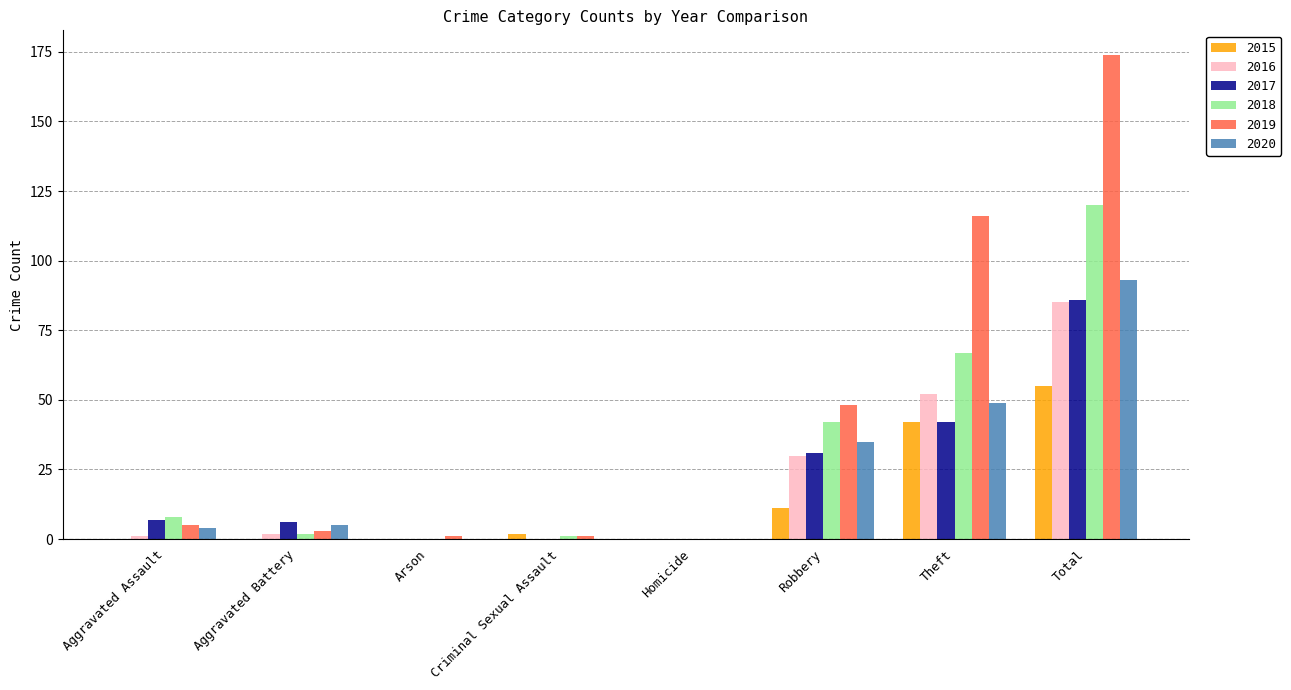

Is the value of 2020 at Robbery greater than the value of 2018 at Theft?

No